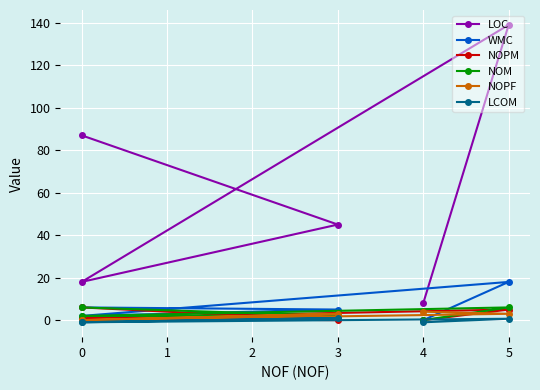

How many negative values does the LCOM series have?

3